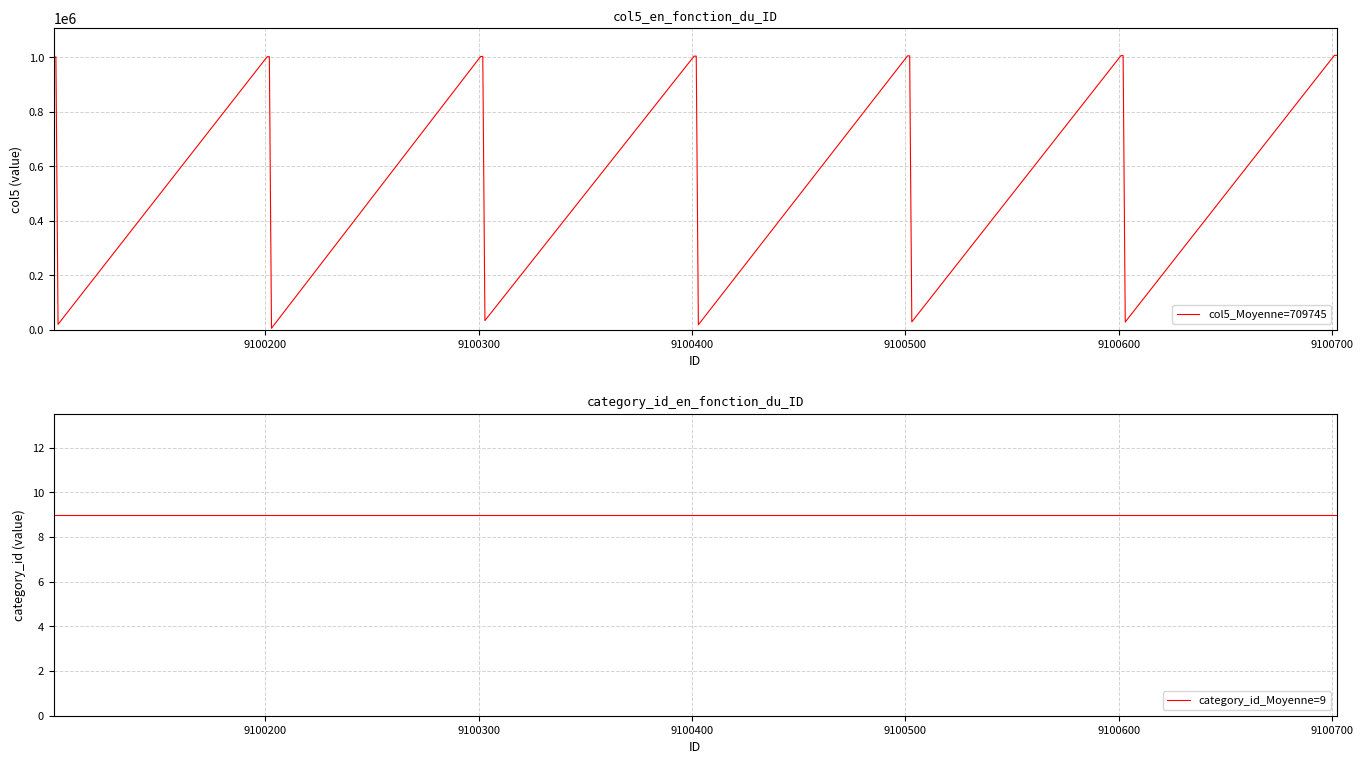

Is the value of col5_Moyenne=709745 at 9100500 greater than the value of category_id_Moyenne=9 at 19?

Yes